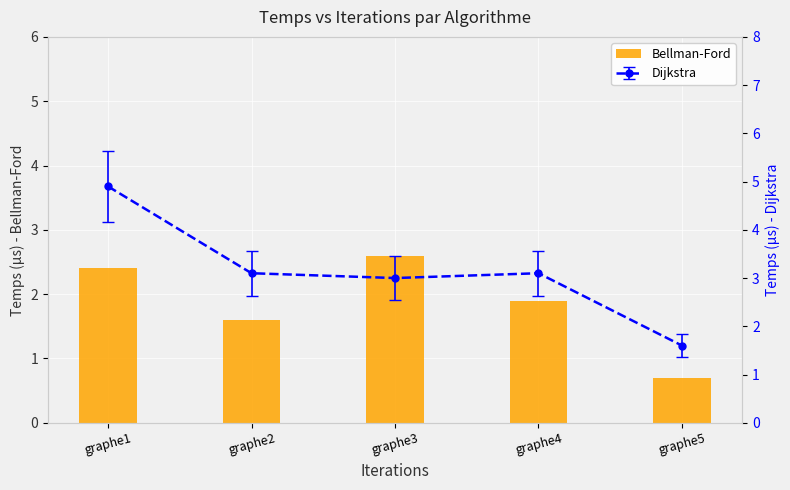

Is it true that the value at graphe4 is 0.9?

False